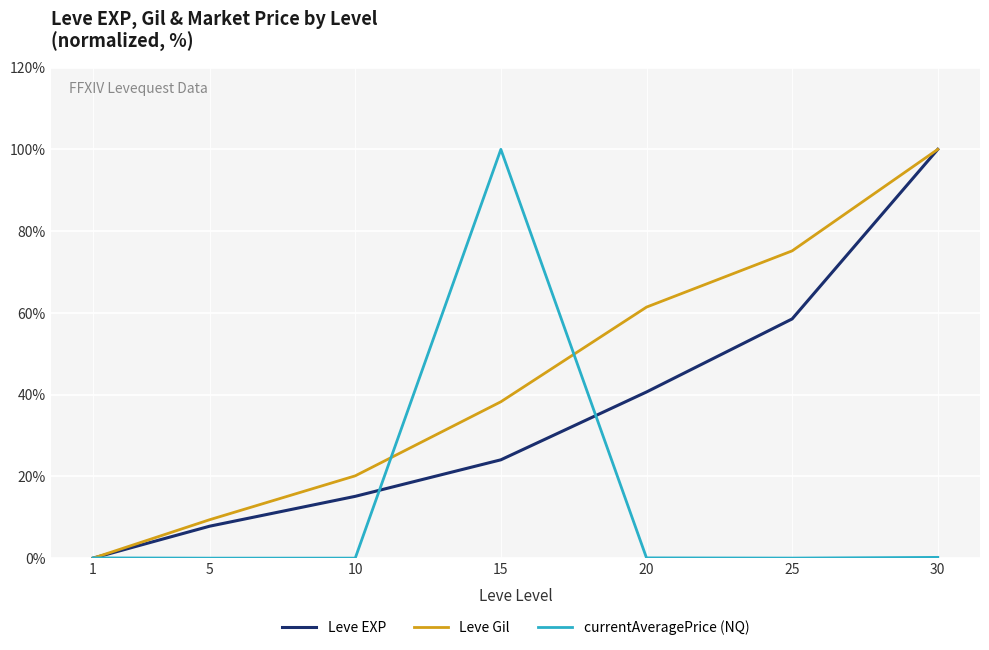

Count the number of data series in this chart.

3